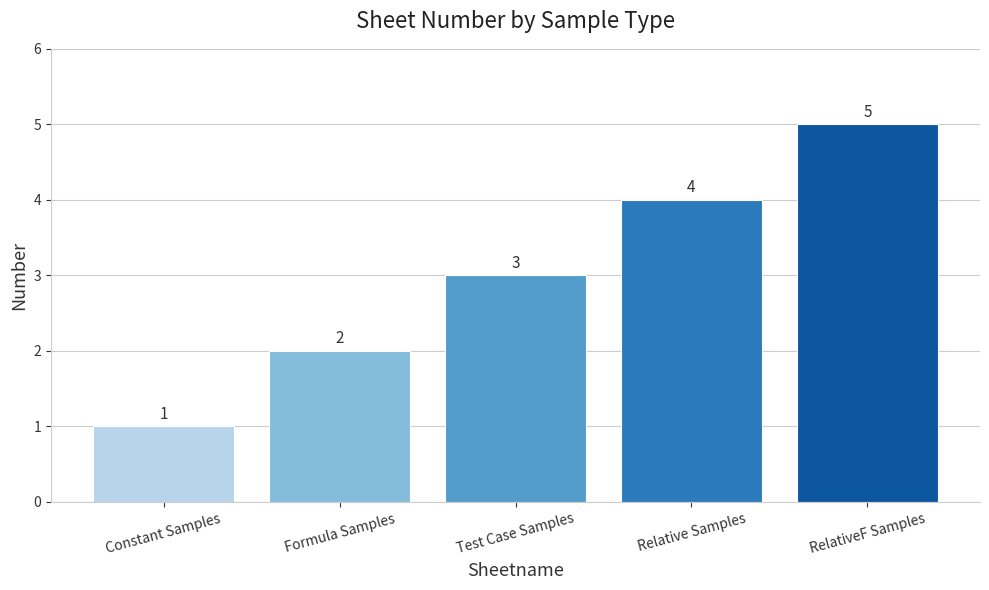

True or false: the data shows 2 at Formula Samples.

True